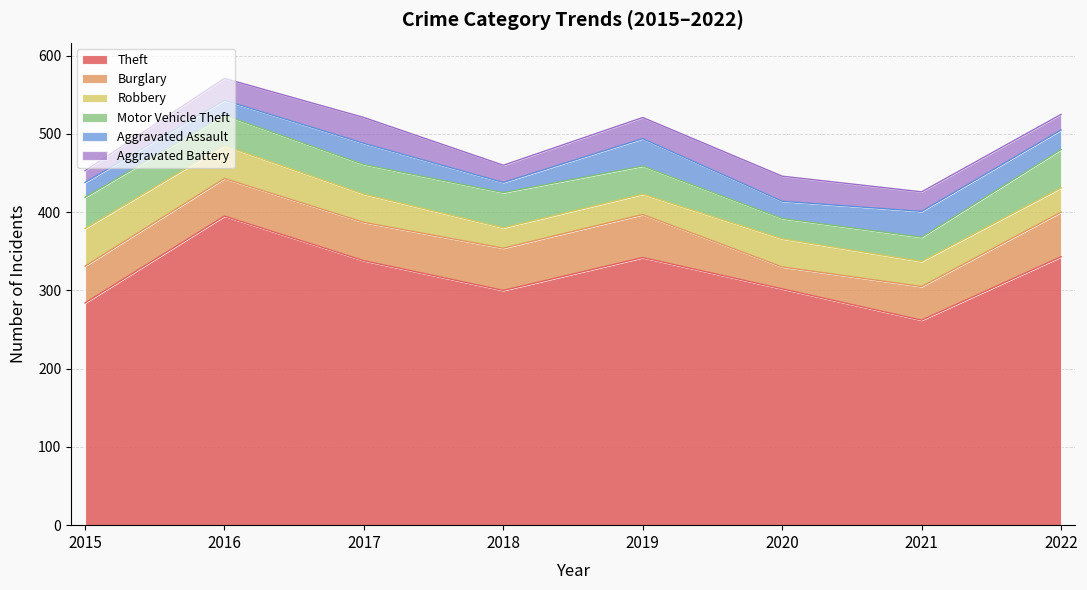

Reading left to right, what are all the values shown in this chart?

Theft: 2015=284	2016=395	2017=338	2018=300	2019=342	2020=302	2021=262	2022=343
Burglary: 2015=47	2016=48	2017=49	2018=54	2019=55	2020=28	2021=43	2022=57
Robbery: 2015=48	2016=42	2017=36	2018=26	2019=26	2020=36	2021=32	2022=31
Motor Vehicle Theft: 2015=40	2016=39	2017=38	2018=45	2019=36	2020=26	2021=31	2022=49
Aggravated Assault: 2015=19	2016=19	2017=27	2018=13	2019=35	2020=22	2021=33	2022=25
Aggravated Battery: 2015=15	2016=28	2017=33	2018=22	2019=27	2020=32	2021=25	2022=20